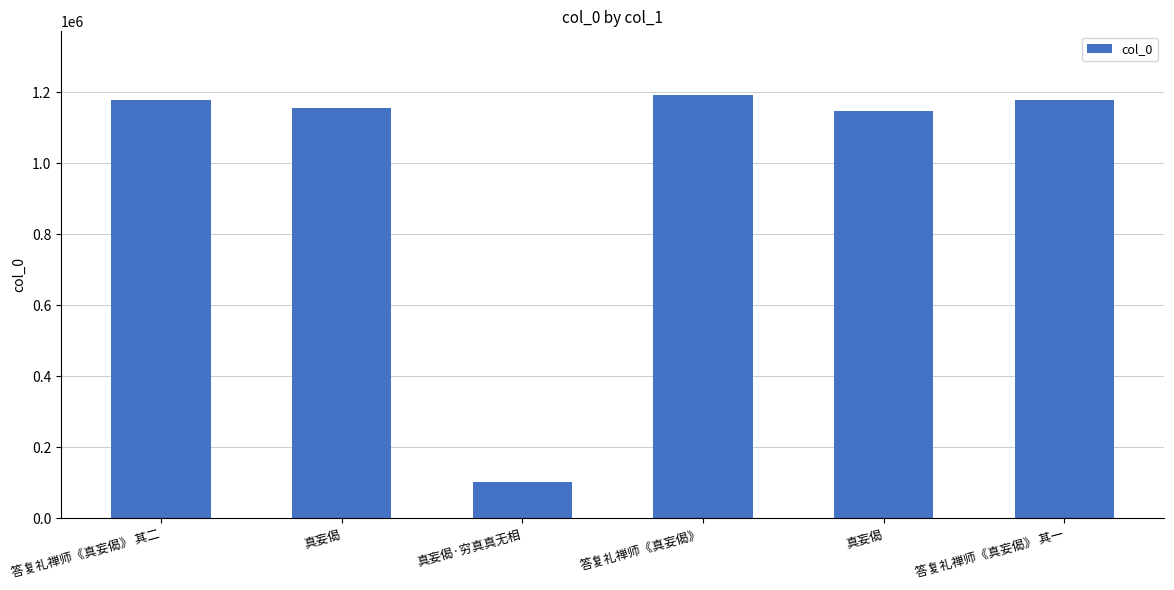

List the labels in order of value, smallest first.

真妄偈·穷真真无相, 真妄偈, 真妄偈, 答复礼禅师《真妄偈》 其一, 答复礼禅师《真妄偈》 其二, 答复礼禅师《真妄偈》